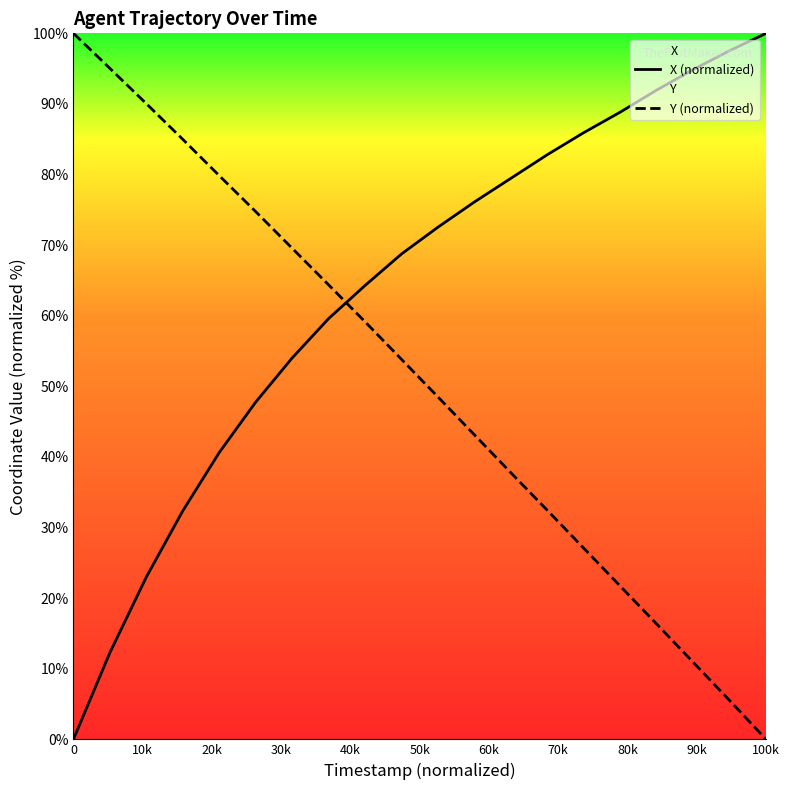

At which label does Y (normalized) reach its minimum?

100k